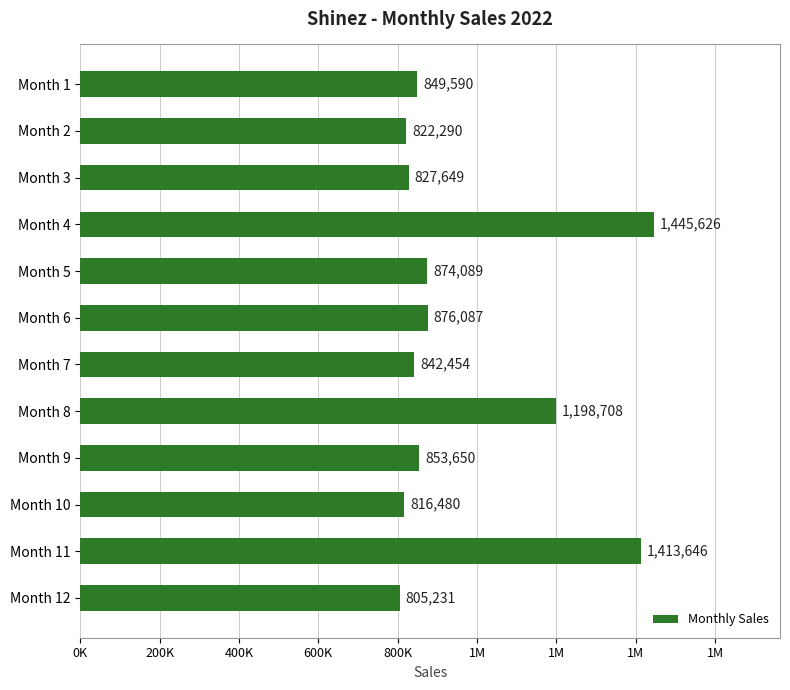

Are the bars horizontal?

Yes